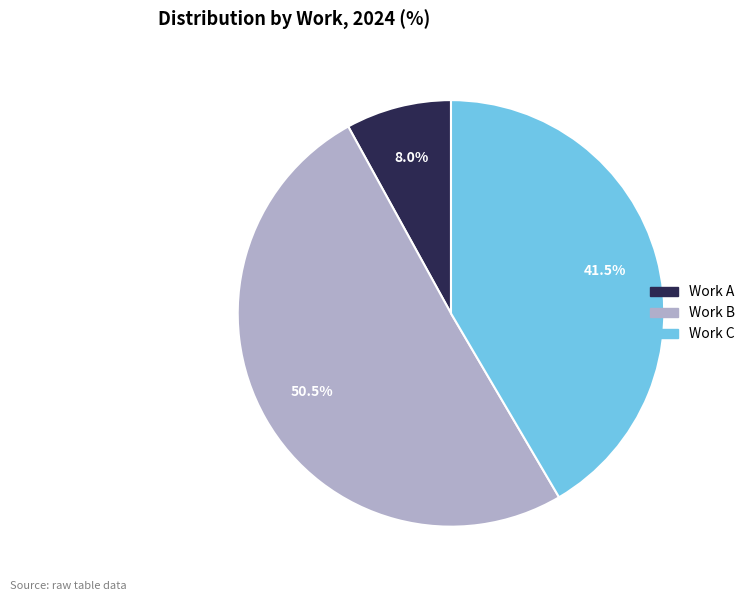

To the nearest percent, what is the average slice percentage?

33%